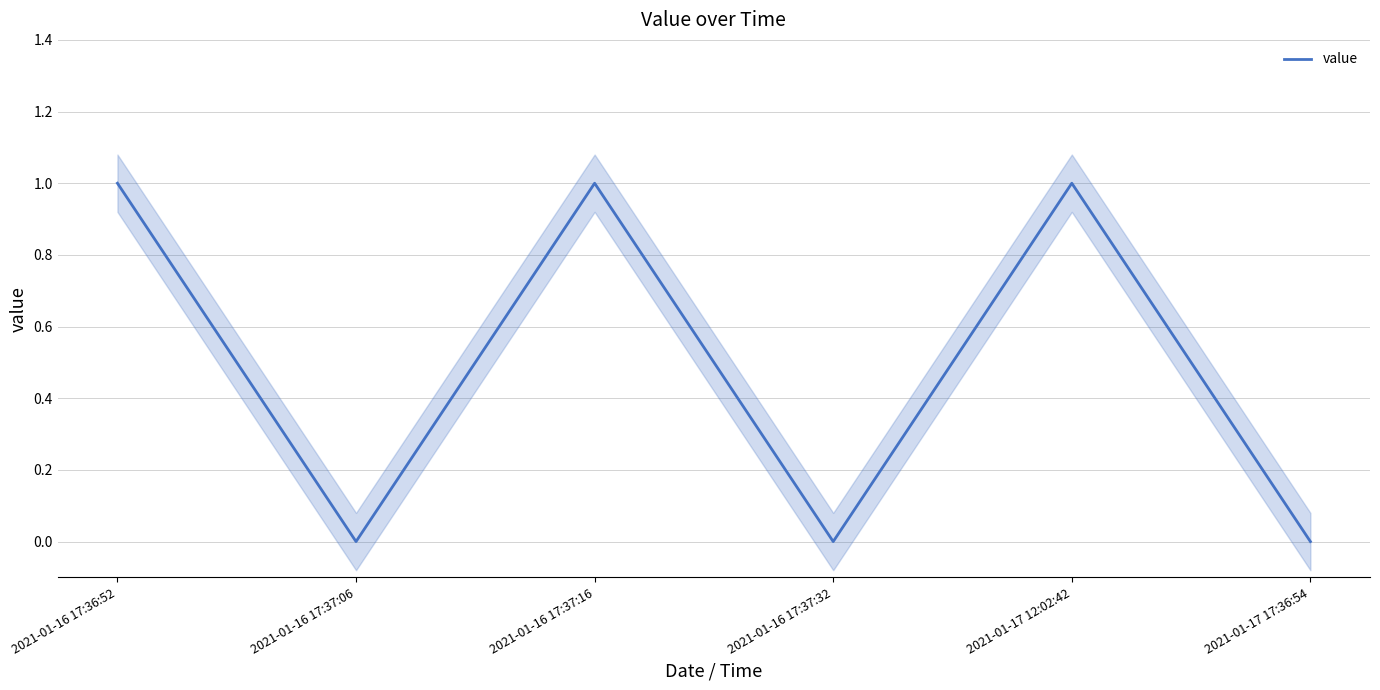

What is the difference between the second highest and minimum values?

1